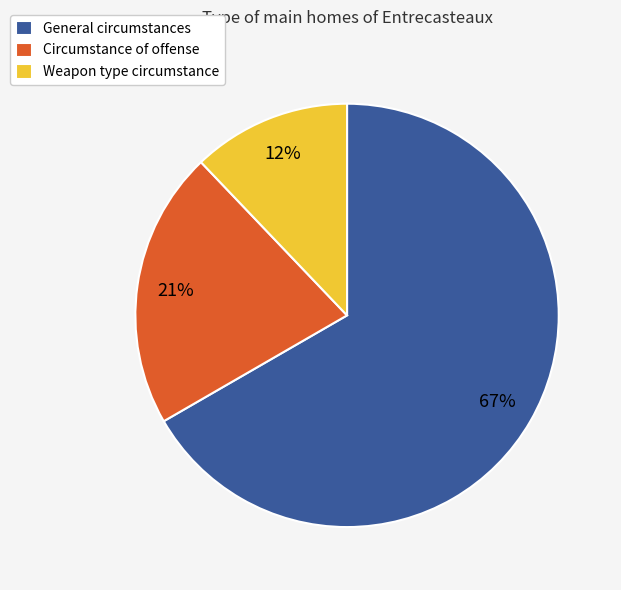

How many slices are in this pie chart?

3